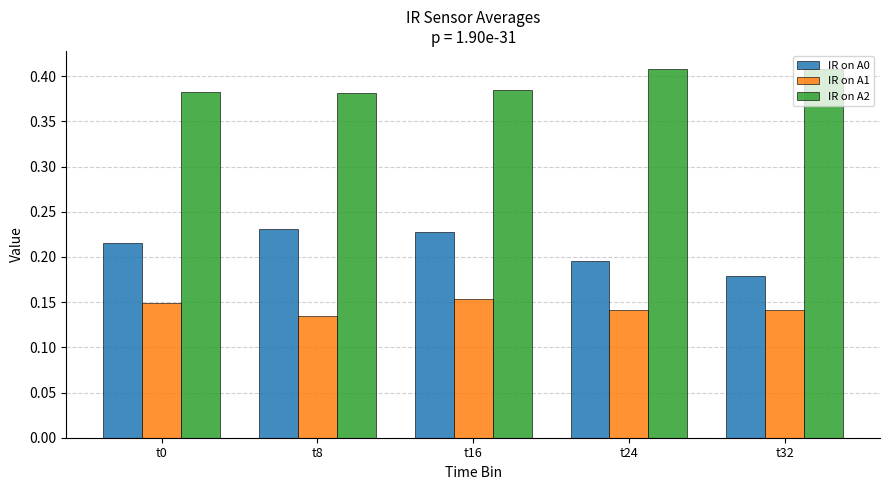

Are the bars grouped side by side (vs. stacked)?

Yes